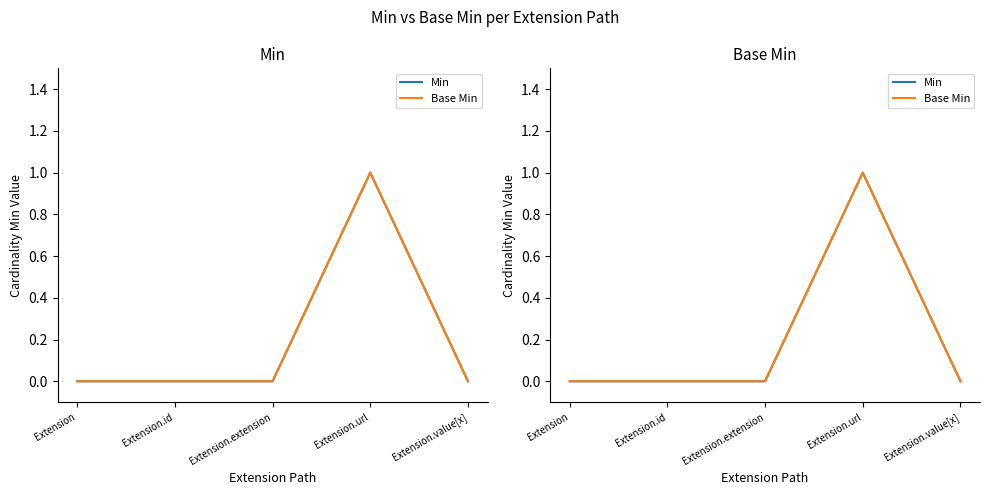

Count the number of categories in the chart.

5